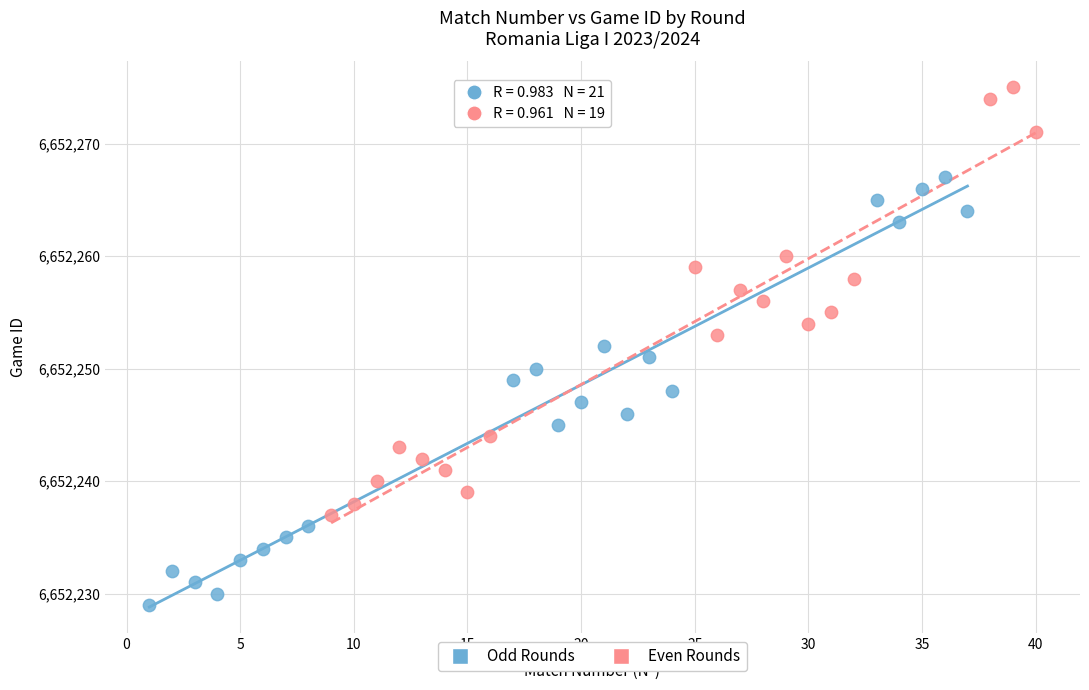

Which series contains the lowest Y value?

Odd Rounds